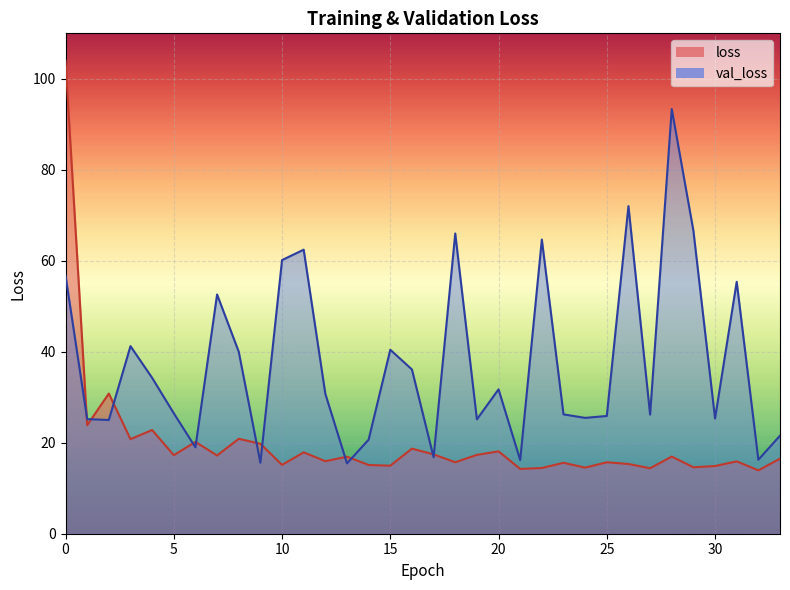

Is it true that loss equals 17.9 at 11?

True